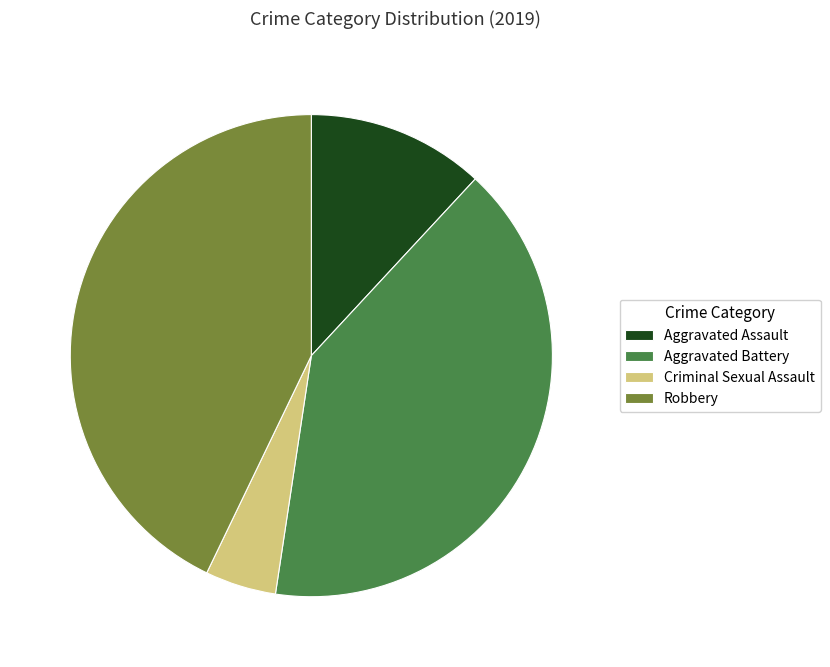

Rank the categories by value from lowest to highest.

Criminal Sexual Assault, Aggravated Assault, Aggravated Battery, Robbery